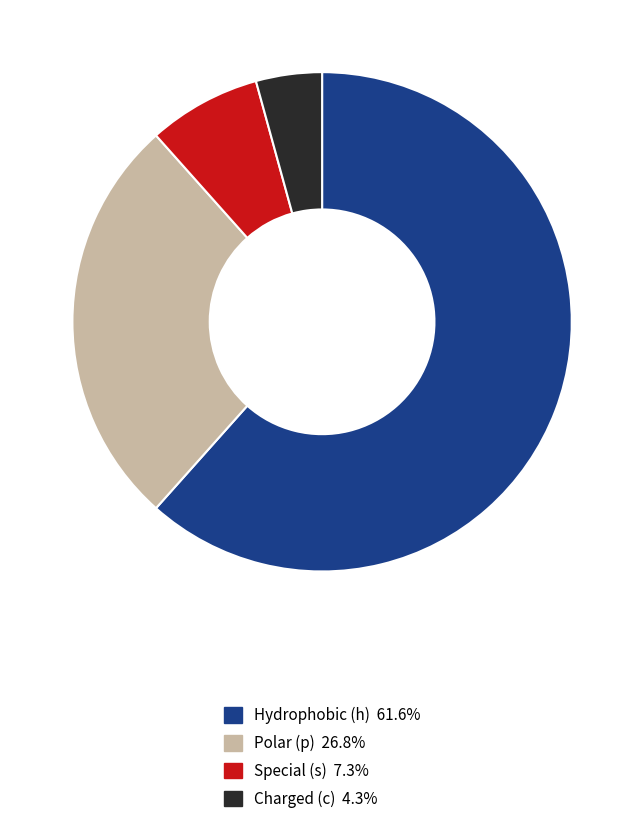

Does any single category account for the majority?

Yes